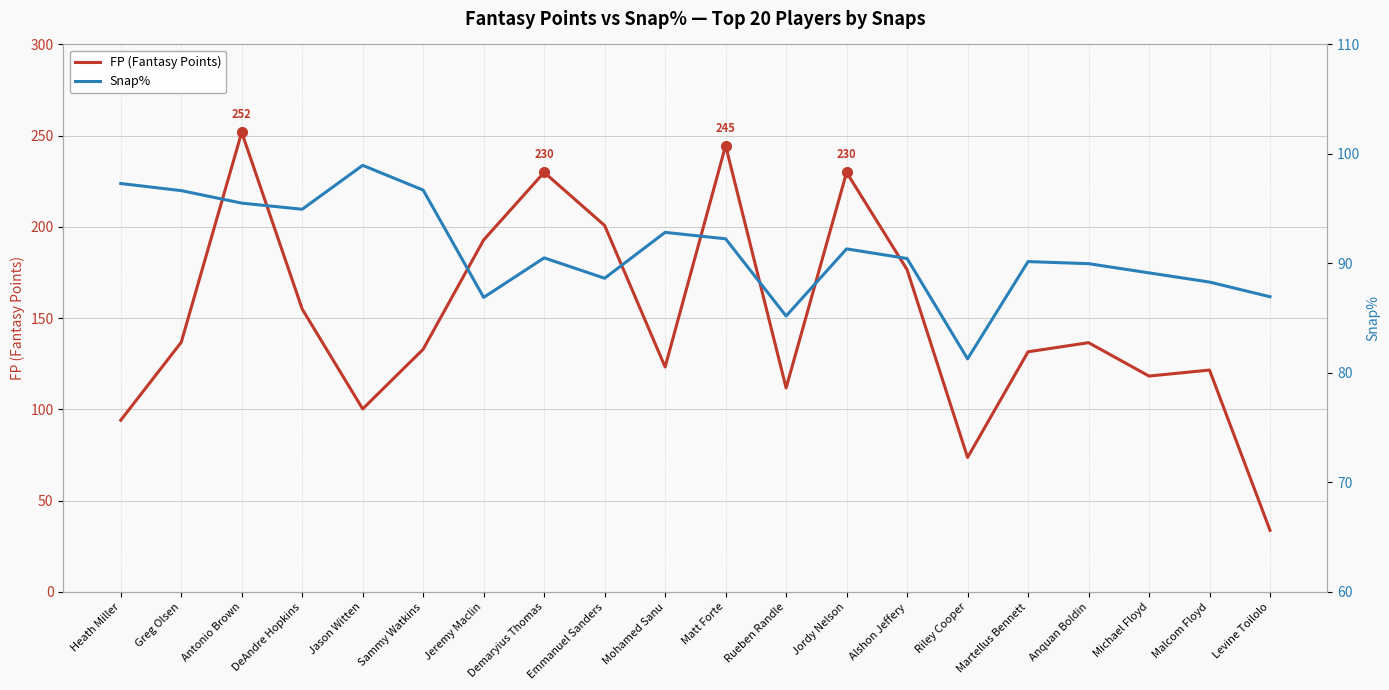

After their last crossing, which series has the higher values: Snap% or FP (Fantasy Points)?

Snap%